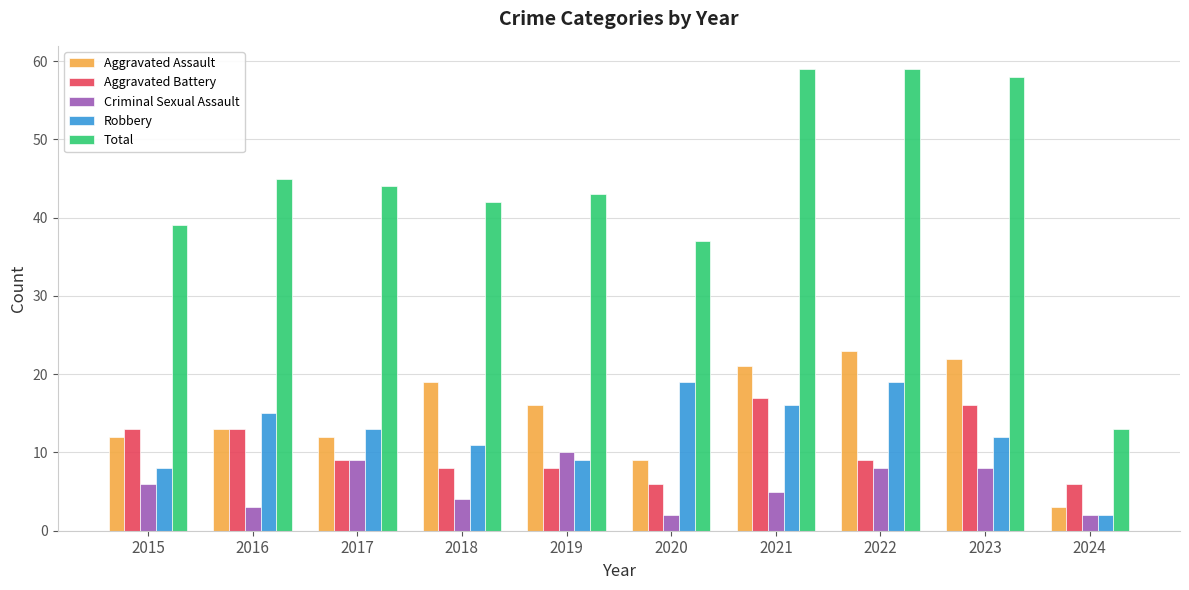

Is the value of Robbery at 2018 greater than the value of Aggravated Battery at 2019?

Yes